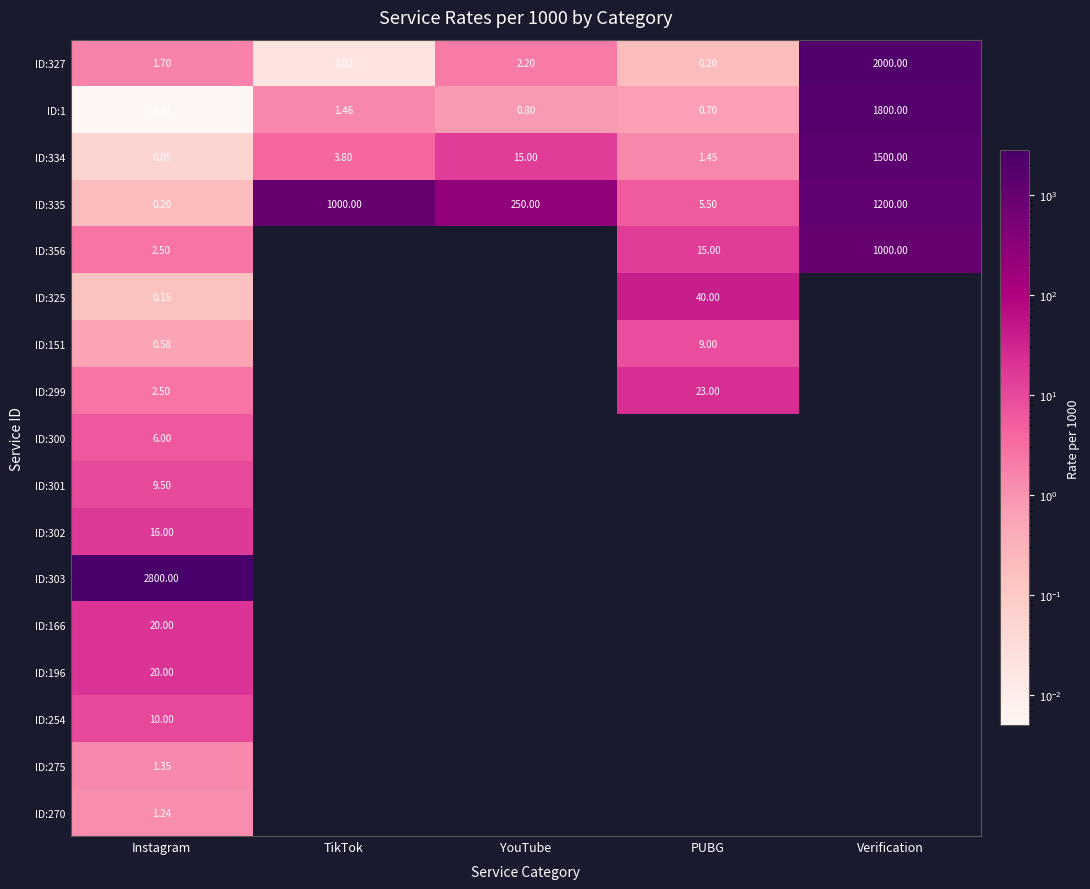

At which label is ID:335 closest to 600?

YouTube